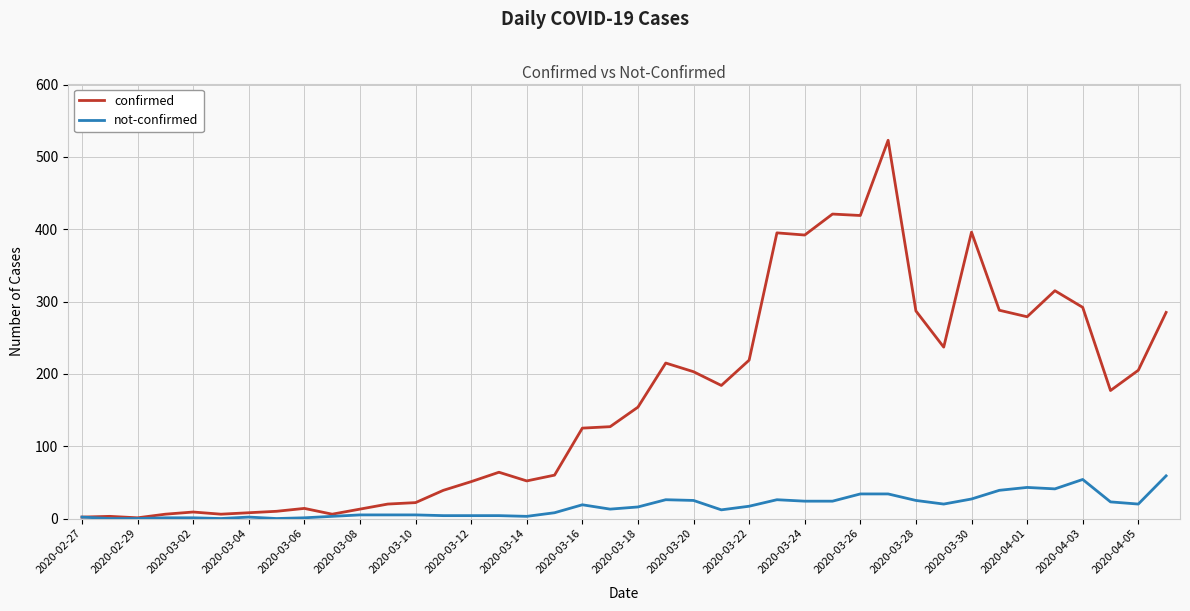

List the series in order of their peak value, highest first.

confirmed, not-confirmed